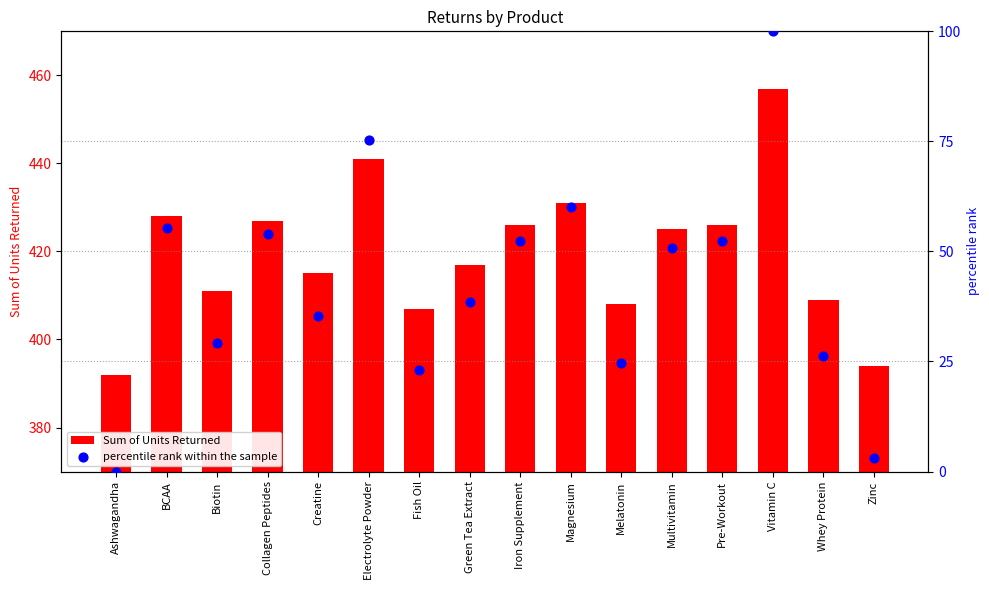

Is the value of Sum of Units Returned at Electrolyte Powder greater than the value of percentile rank within the sample at Fish Oil?

Yes